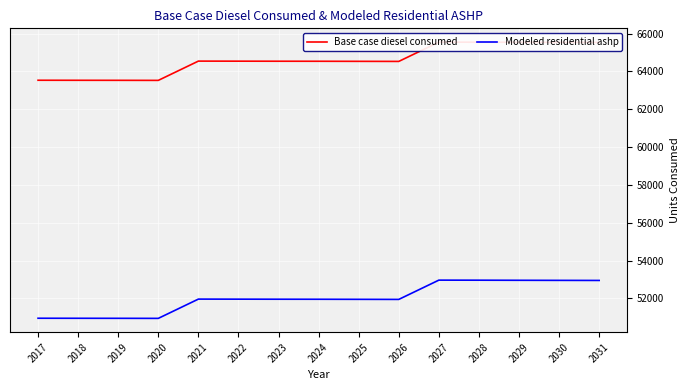

What is the maximum value shown in the chart?

65551.0